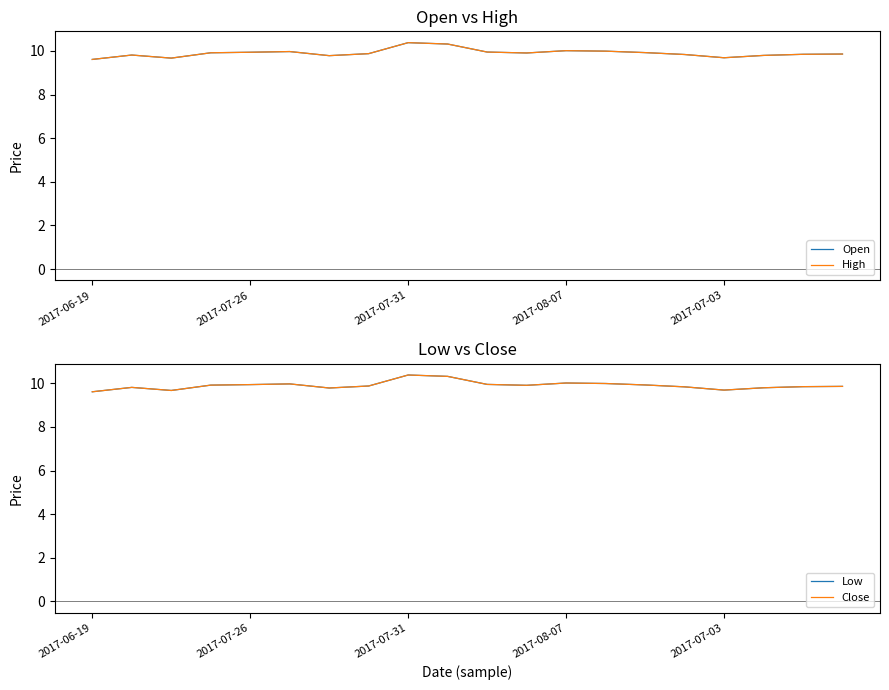

At which label is Close closest to 9?

2017-06-19